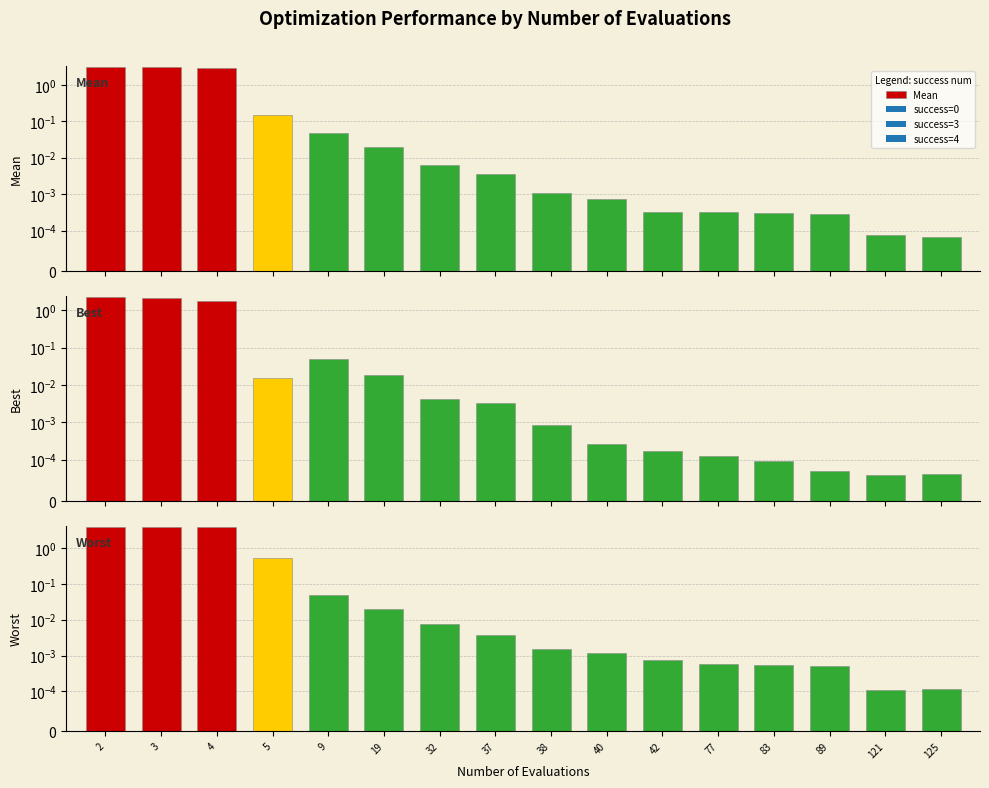

What is the difference between the second highest and minimum values in the best series?

2.1